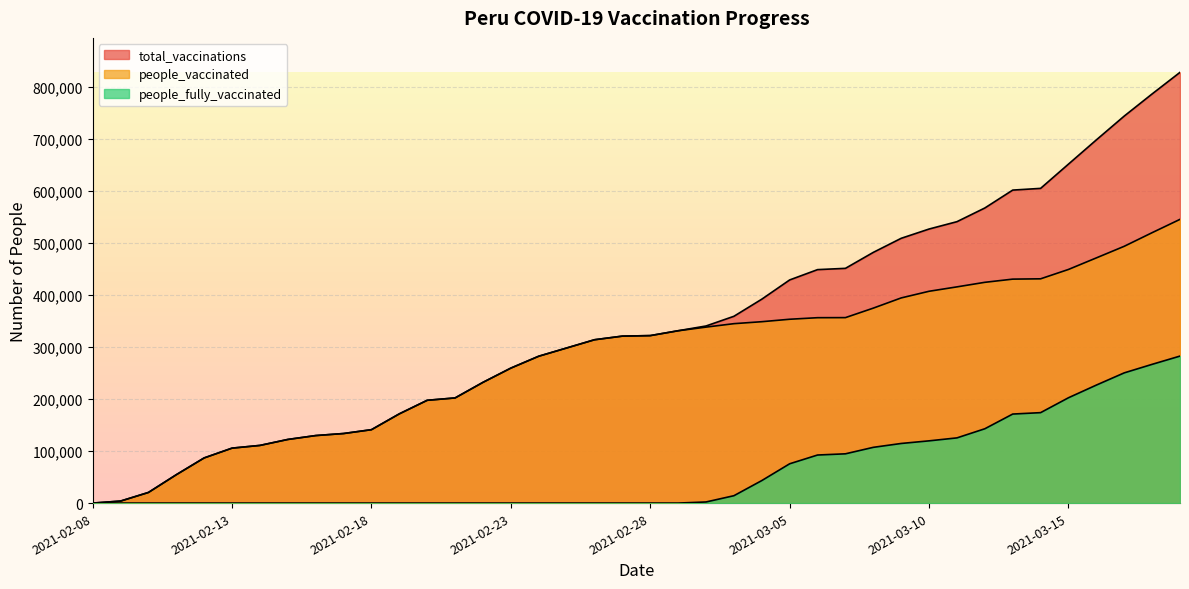

True or false: people_fully_vaccinated and people_vaccinated intersect in this chart.

False